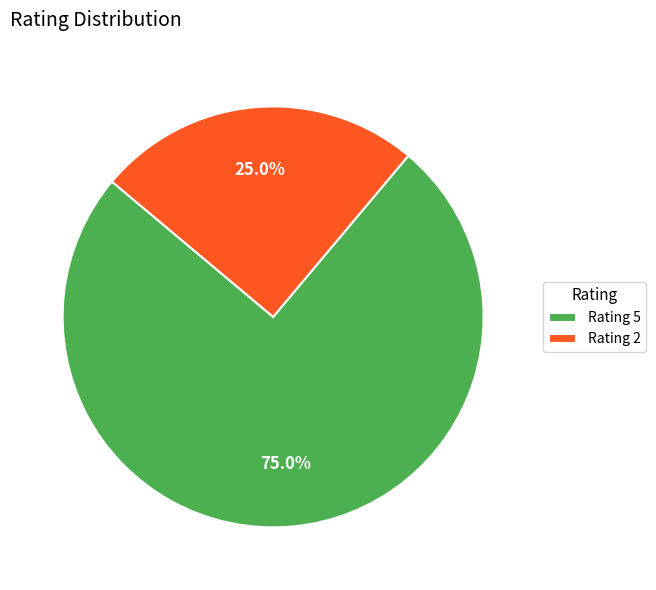

How many segments does this pie chart have?

2